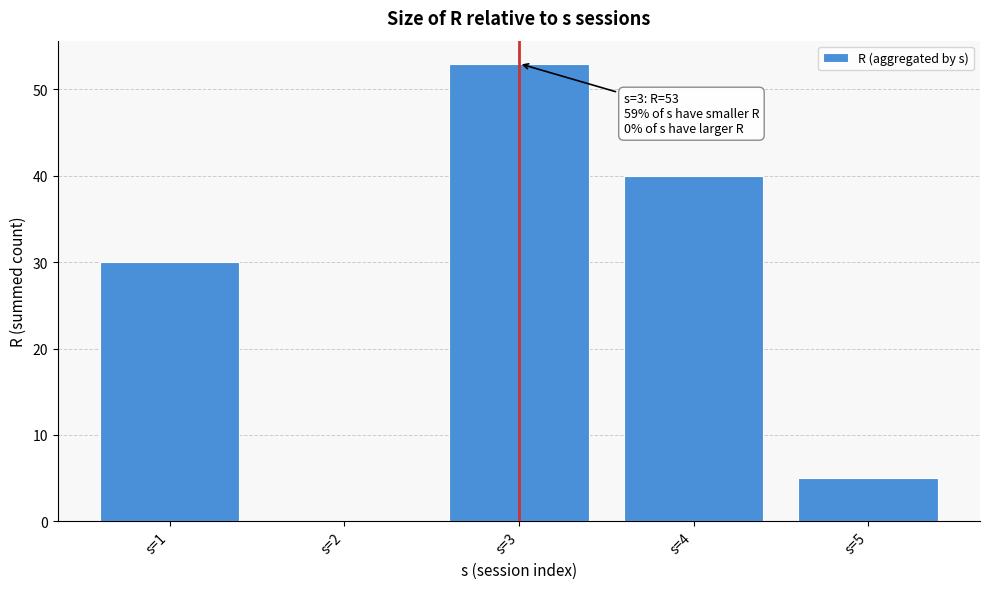

Reading left to right, transcribe all the data shown in this chart.

s=1=30	s=2=0	s=3=53	s=4=40	s=5=5